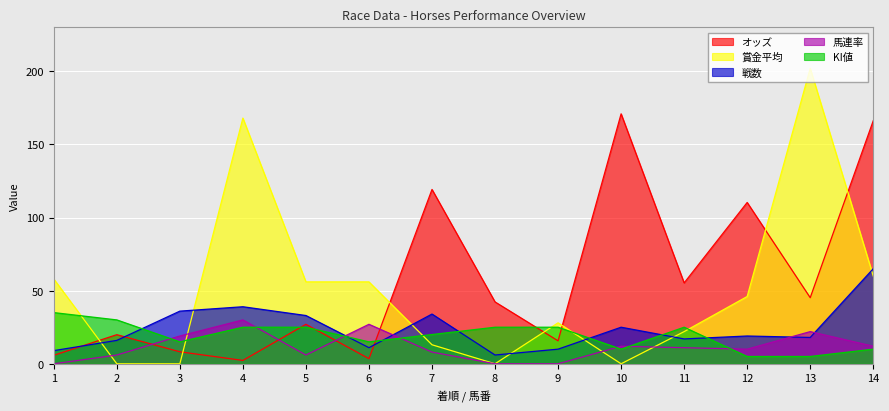

Reading left to right, list all the values displayed in this chart.

オッズ: 5.8	19.9	8.2	2.3	27.0	3.5	119.2	42.3	15.7	170.9	55.3	110.3	45.2	166.2
戦数: 9.0	16.0	36.0	39.0	33.0	11.0	34.0	6.0	10.0	25.0	17.0	19.0	18.0	65.0
馬連率: 0.0	6.0	19.0	30.0	6.0	27.0	8.0	0.0	0.0	12.0	11.0	10.0	22.0	12.0
賞金平均: 58.0	0.0	0.0	168.0	56.0	56.0	13.0	0.0	28.0	0.0	22.0	46.0	202.0	60.0
KI値: 35.0	30.0	15.0	25.0	25.0	15.0	20.0	25.0	25.0	10.0	25.0	5.0	5.0	10.0